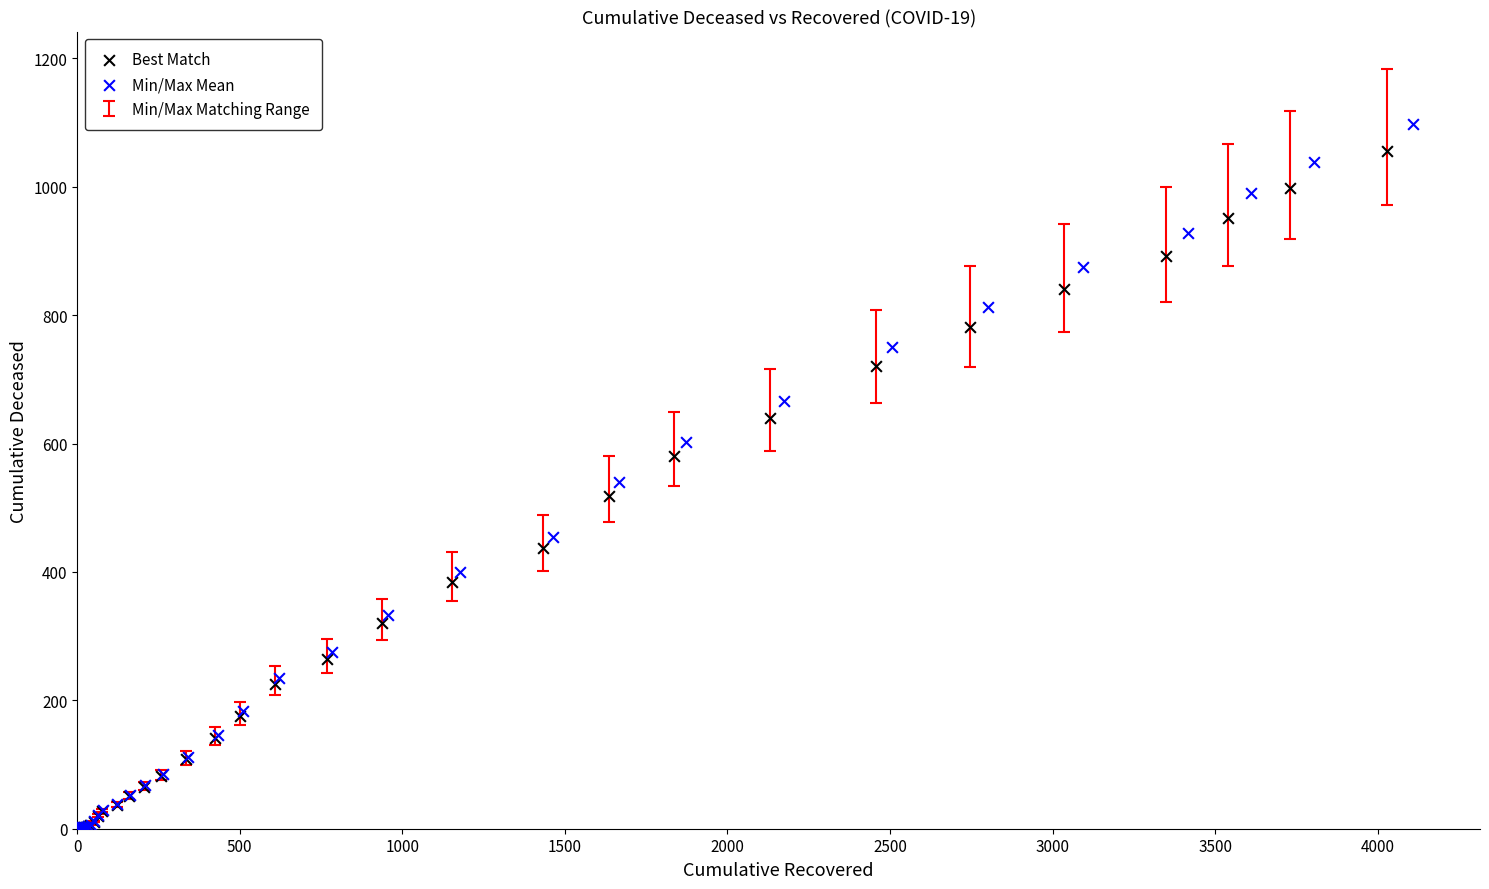

Which series has the largest Y range (max minus min)?

Min/Max Mean